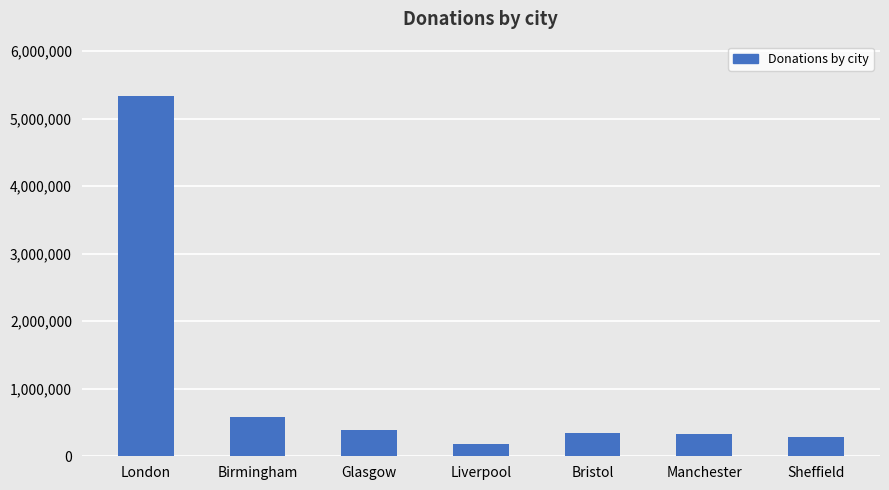

What is the label of the 3rd bar from the left?

Glasgow